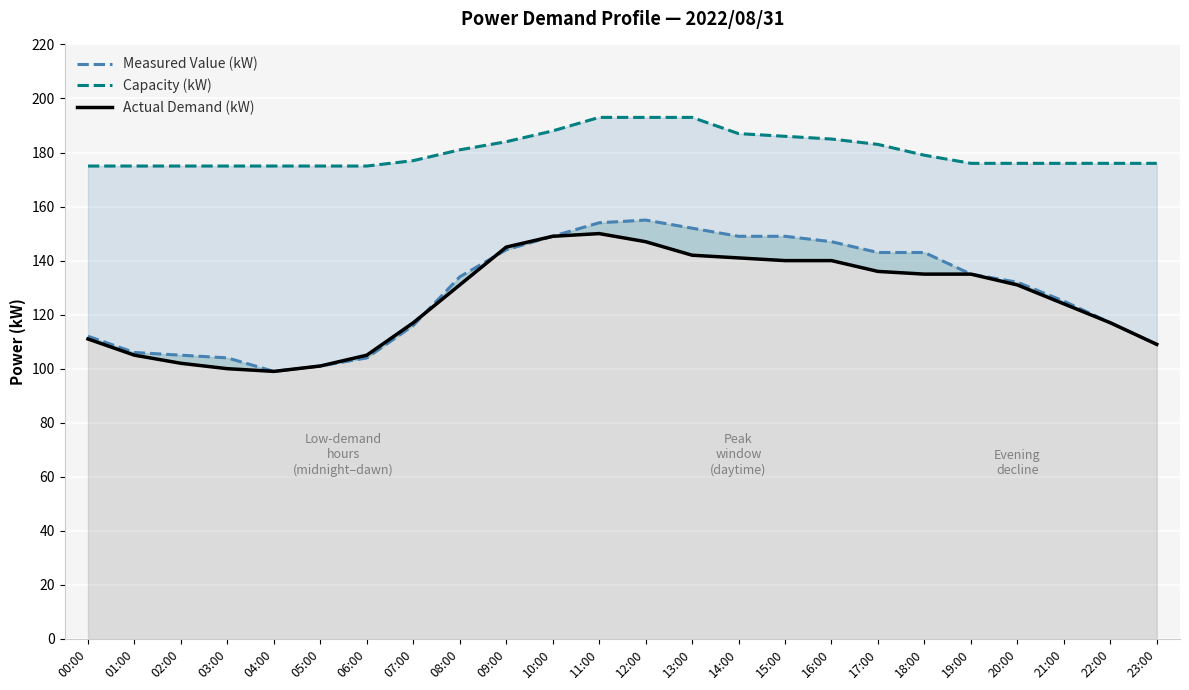

In Measured Value (kW), how many points are lower than both neighbors (excluding endpoints)?

1